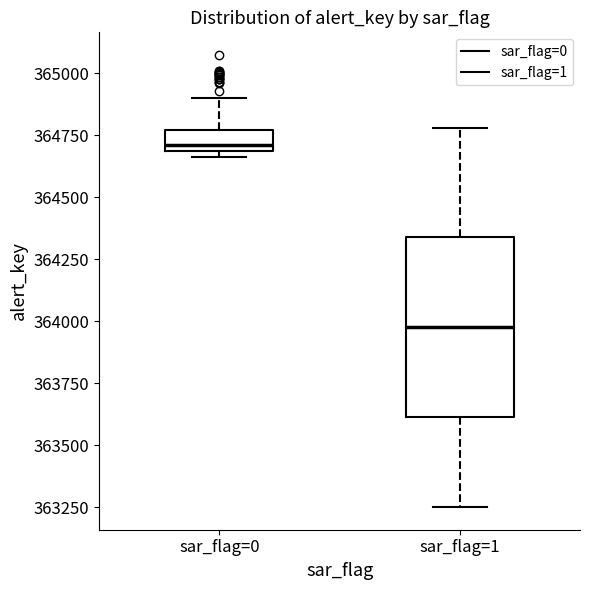

Which box has the highest median line?

sar_flag=0